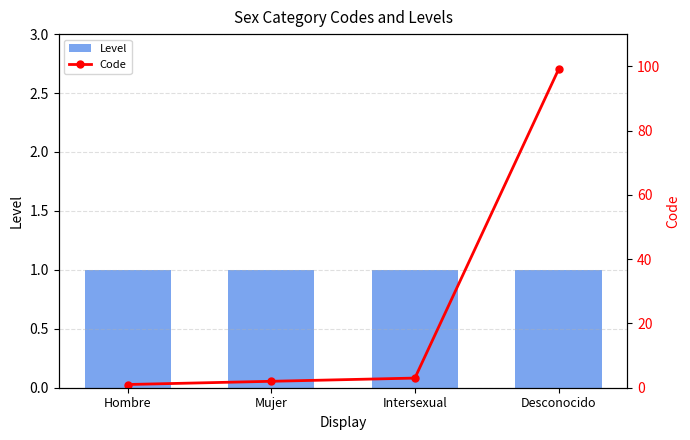

Which category has the lowest value in the Level series?

Hombre